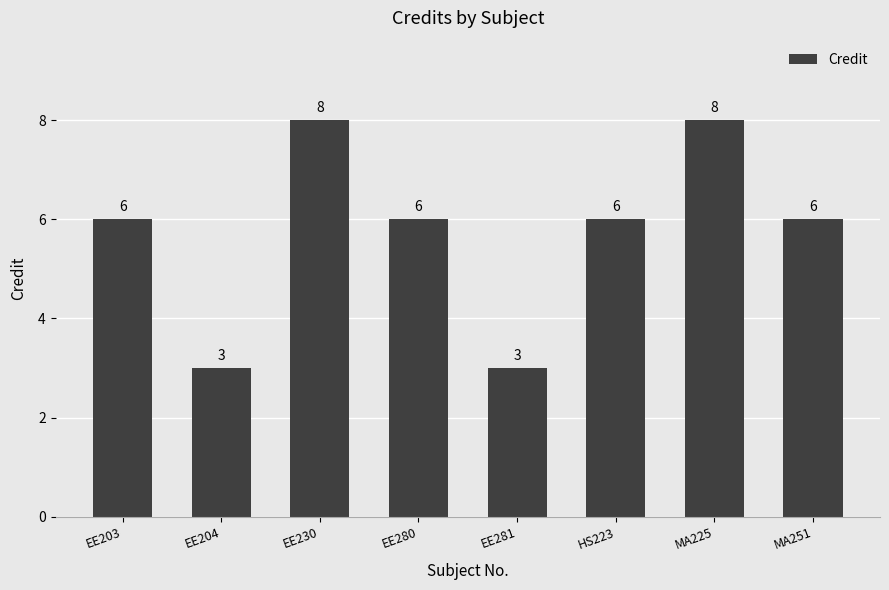

What is the difference between the second highest and second lowest values?

5